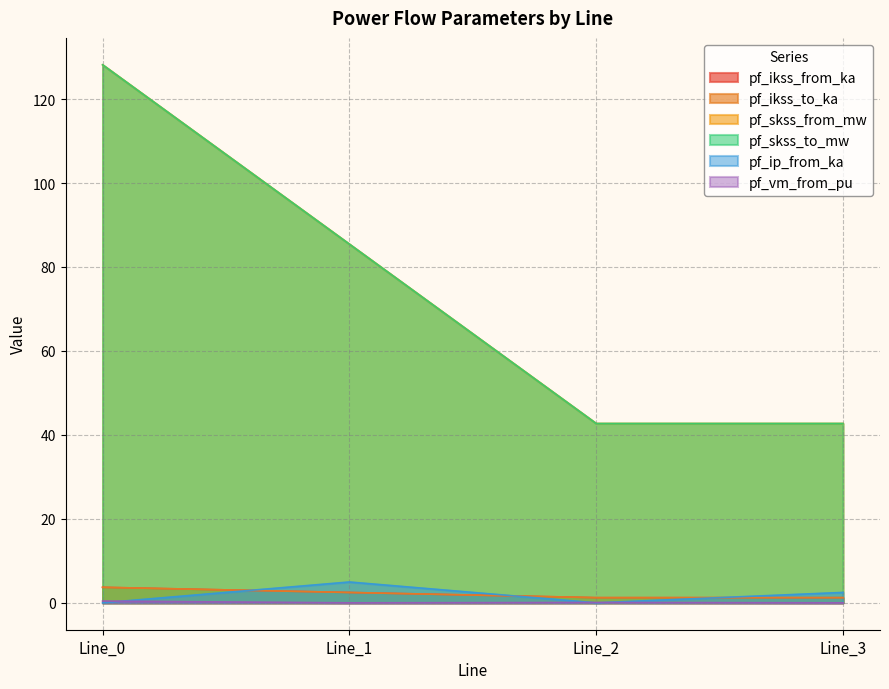

Does the chart display data point markers on the line(s)?

No